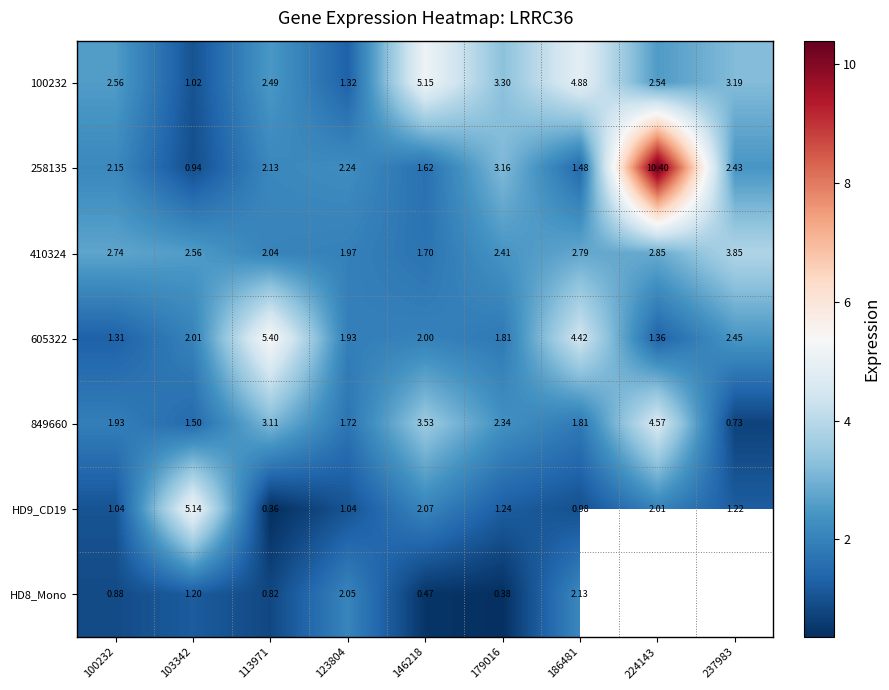

Which label corresponds to the largest value in the chart?

224143